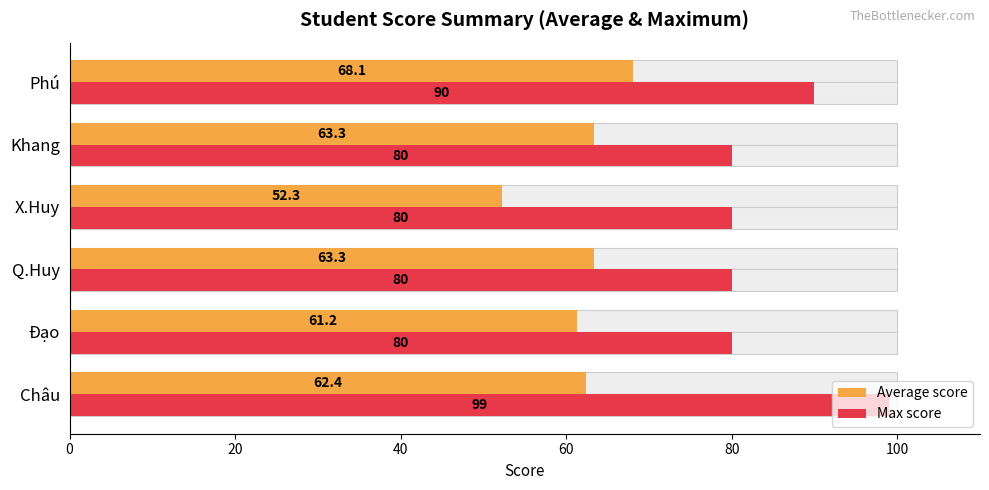

At how many categories does at least one series exceed 75?

6